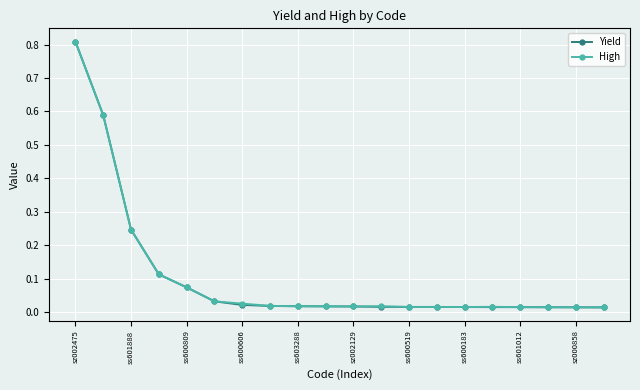

How many distinct data groups are displayed?

2